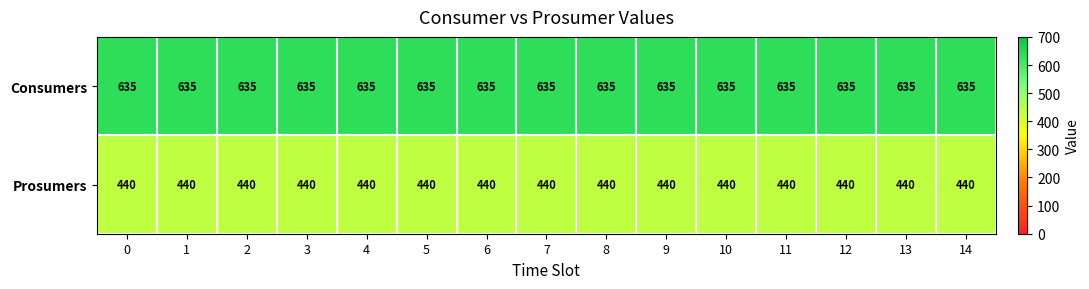

What is the sum of the Prosumers values at 6 and 7?

880